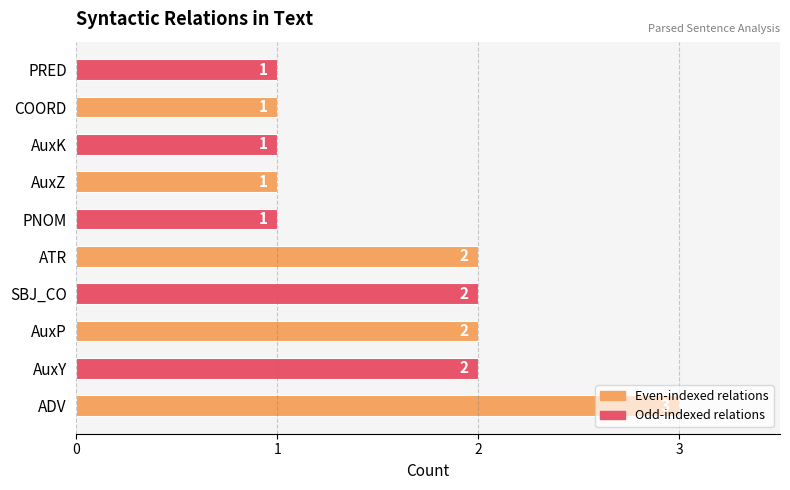

How many values are between 1 and 2?

9